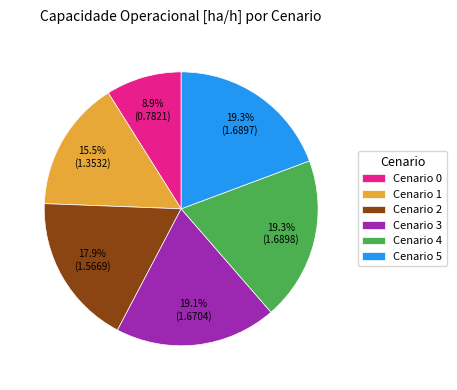

Combined, do Cenario 1 and Cenario 3 account for over 50%?

No